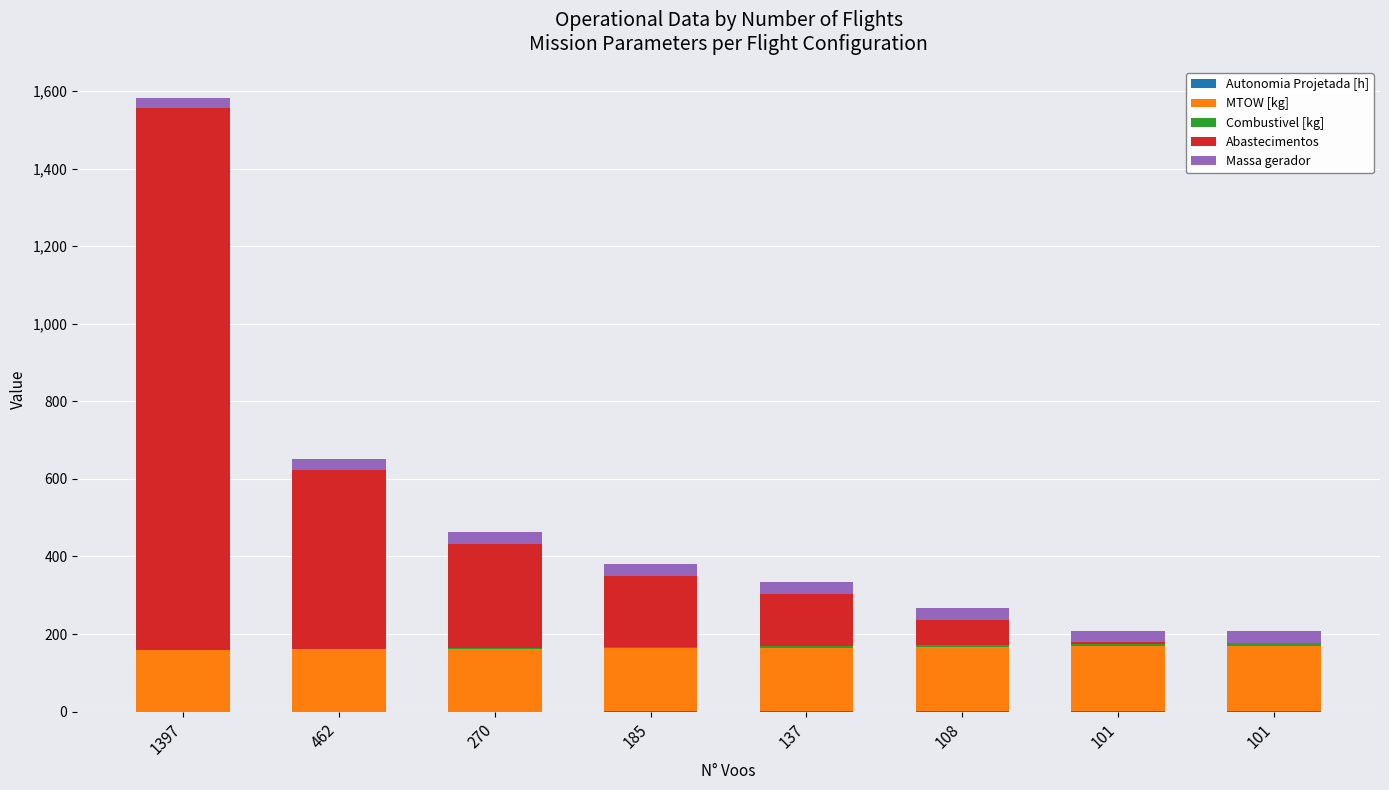

Are the bars grouped side by side (vs. stacked)?

No